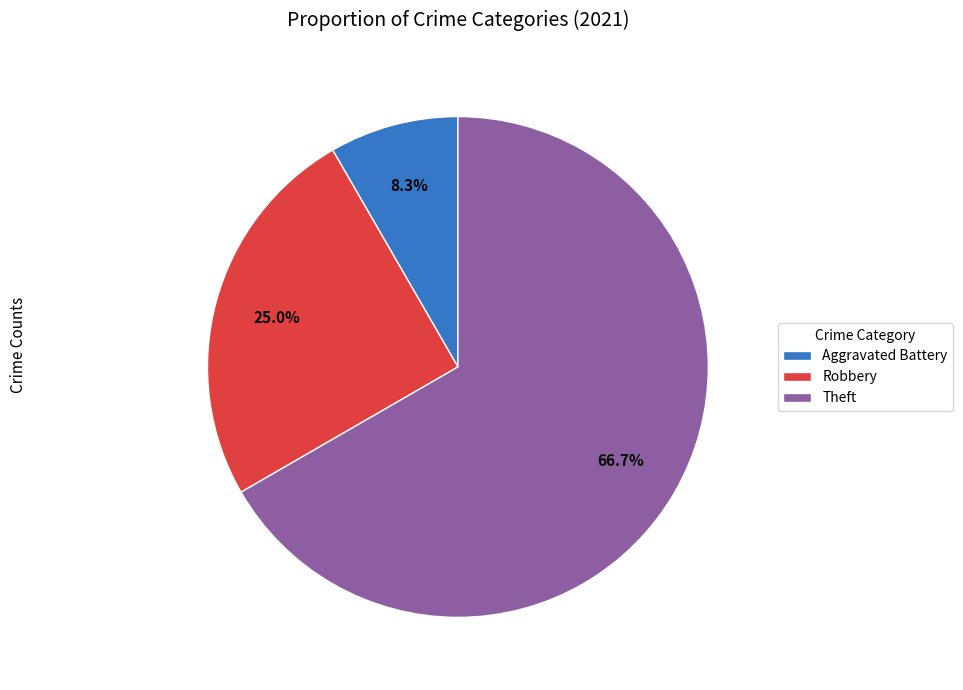

What percentage is the Aggravated Battery slice, to the nearest percent?

8%